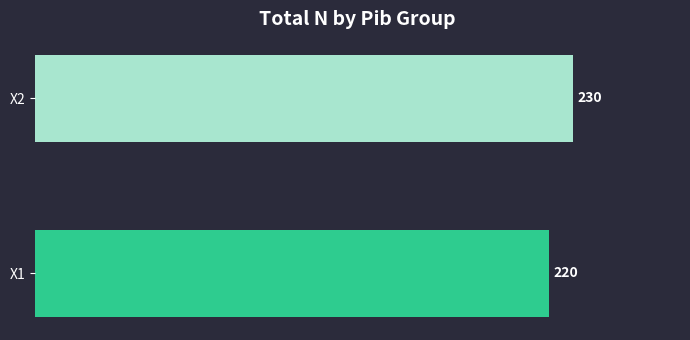

Does the chart contain any negative values?

No